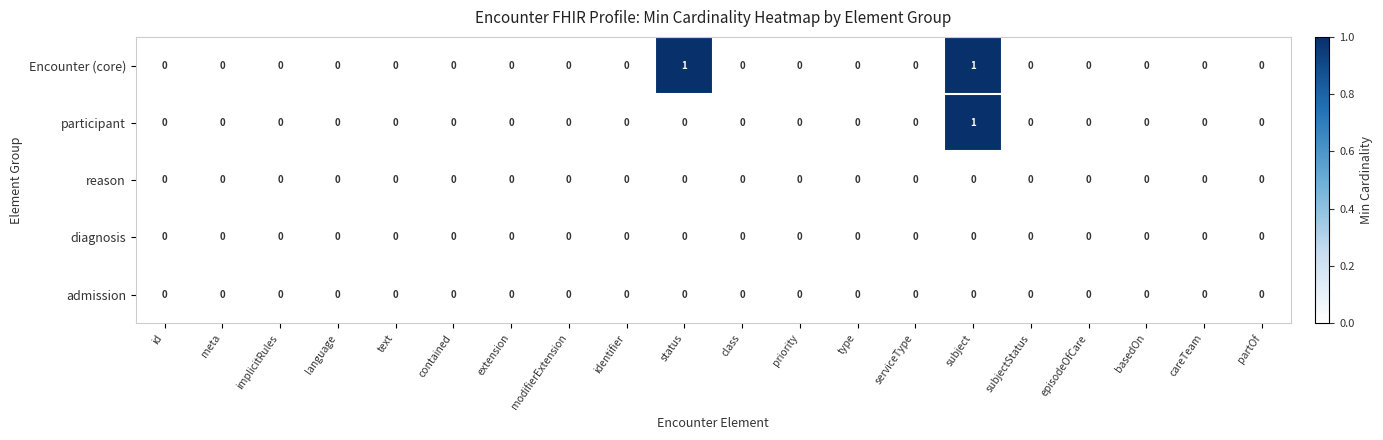

The participant series shows -1 at status. True or false?

False